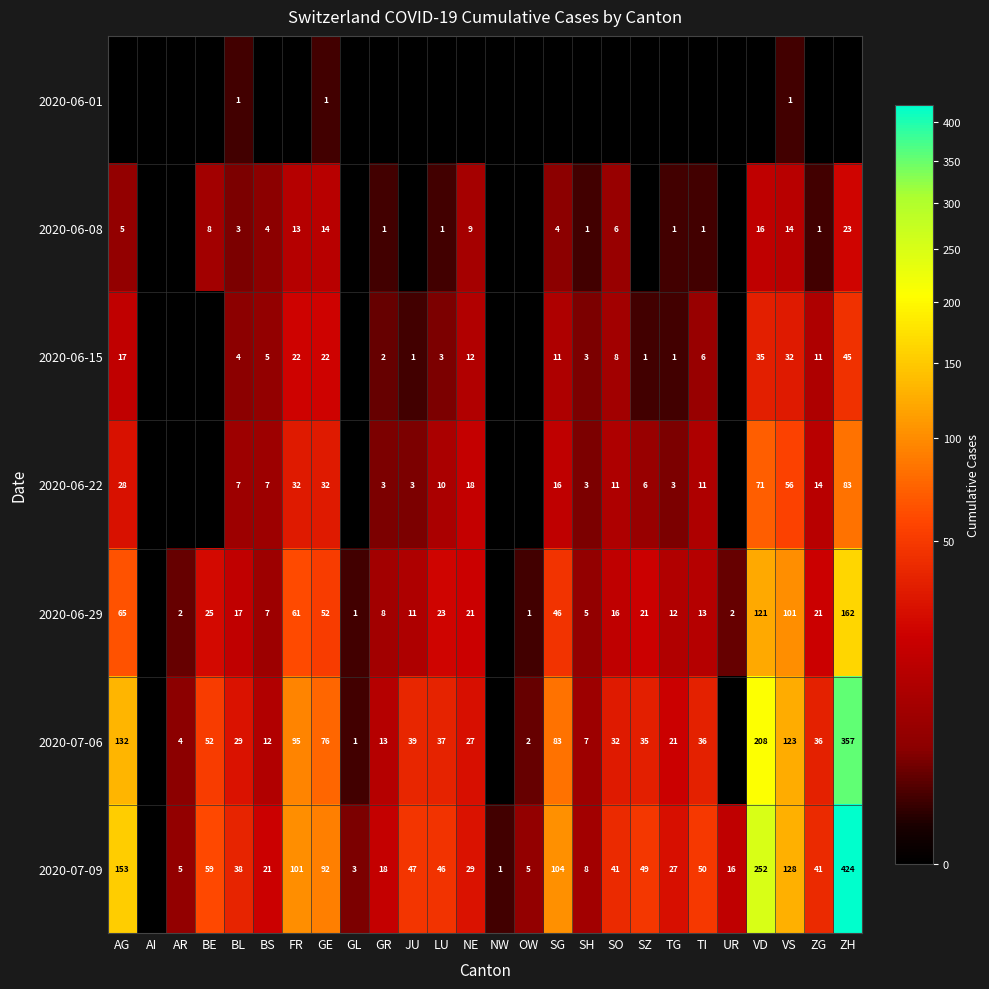

Is the value of 2020-06-08 at LU greater than the value of 2020-06-29 at SG?

No